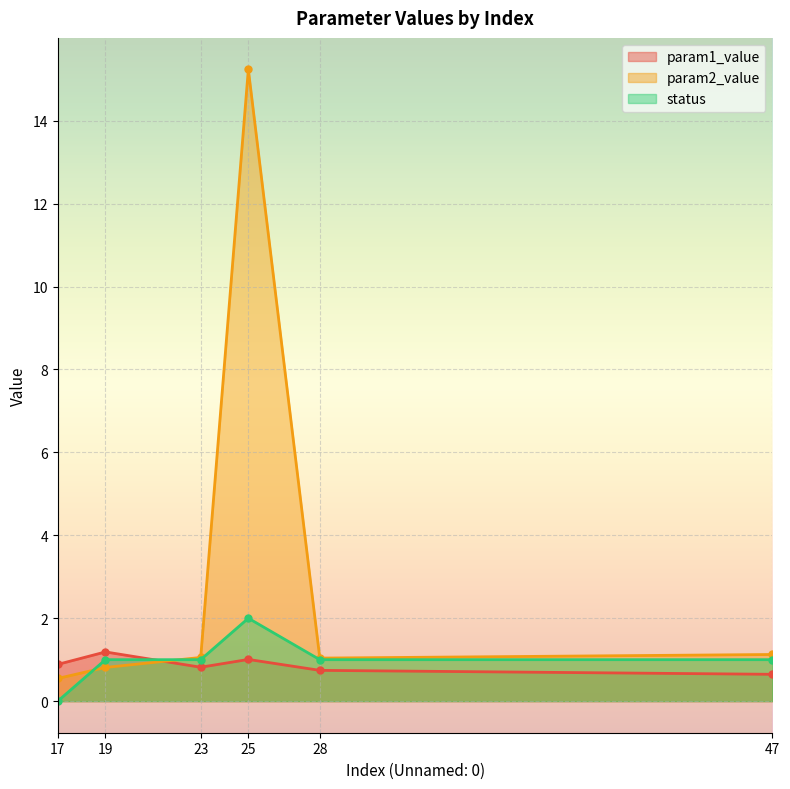

Reading right to left, transcribe all the data shown in this chart.

param1_value: 0.6	0.7	1.0	0.8	1.2	0.9
param2_value: 1.1	1.0	15.2	1.1	0.8	0.5
status: 1.0	1.0	2.0	1.0	1.0	0.0